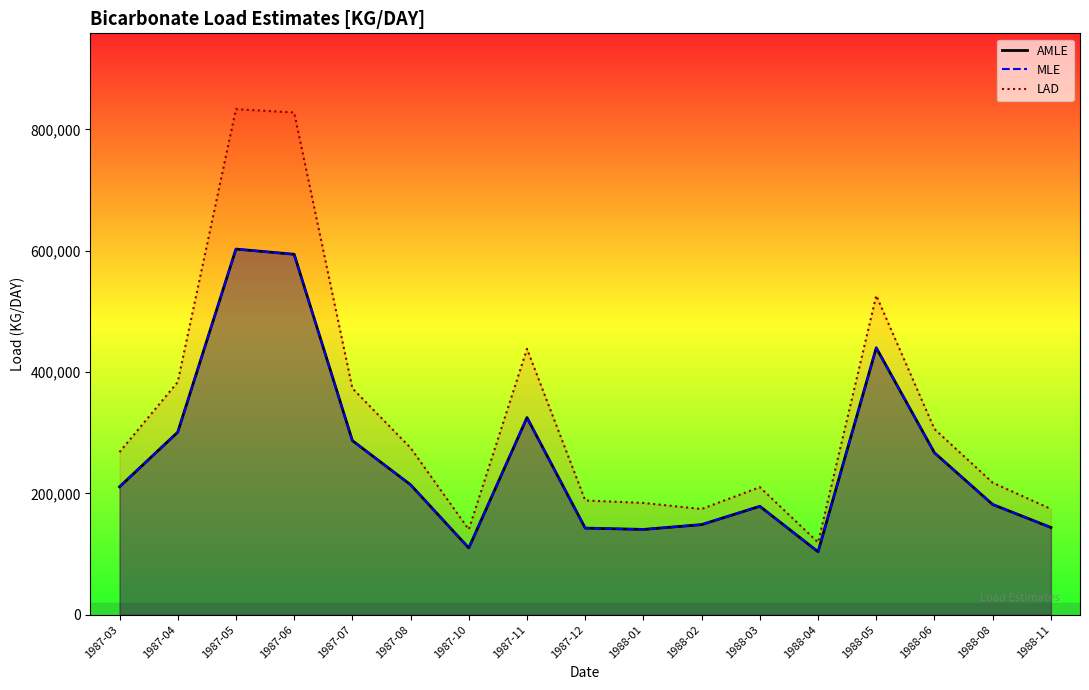

What position from the right is 1988-04?

5